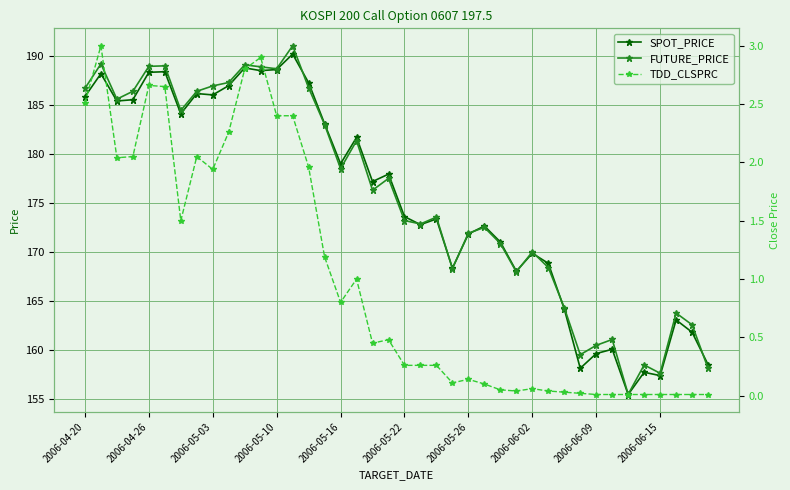

At how many categories does at least one series exceed 19?

40